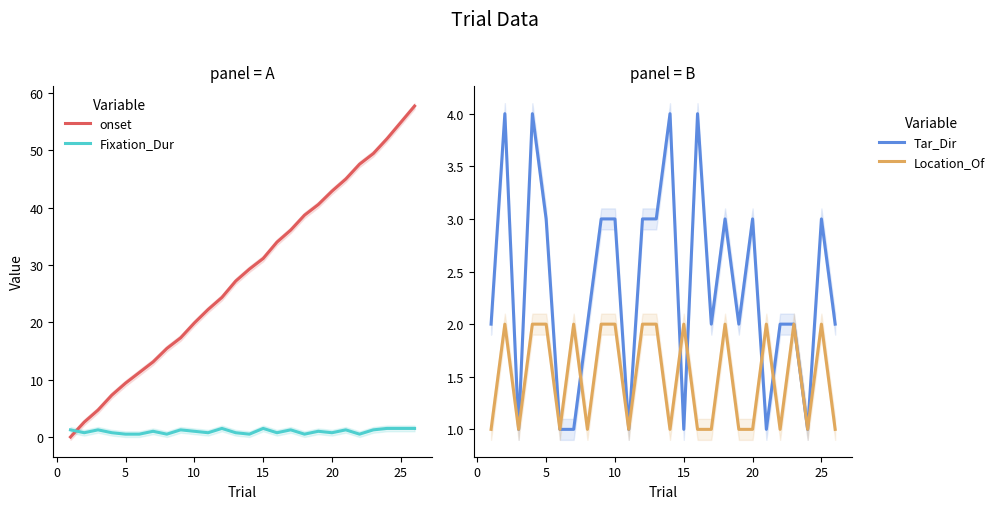

Is this an area chart (filled region under the line)?

No